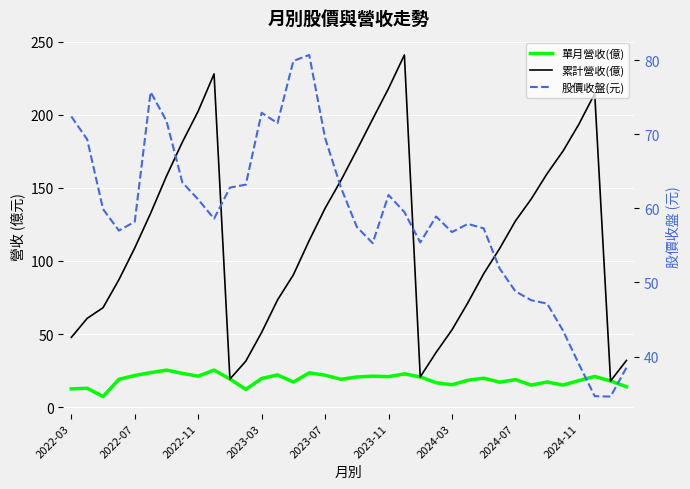

What is the spread (max minus min) of values at 2023-11?

197.0